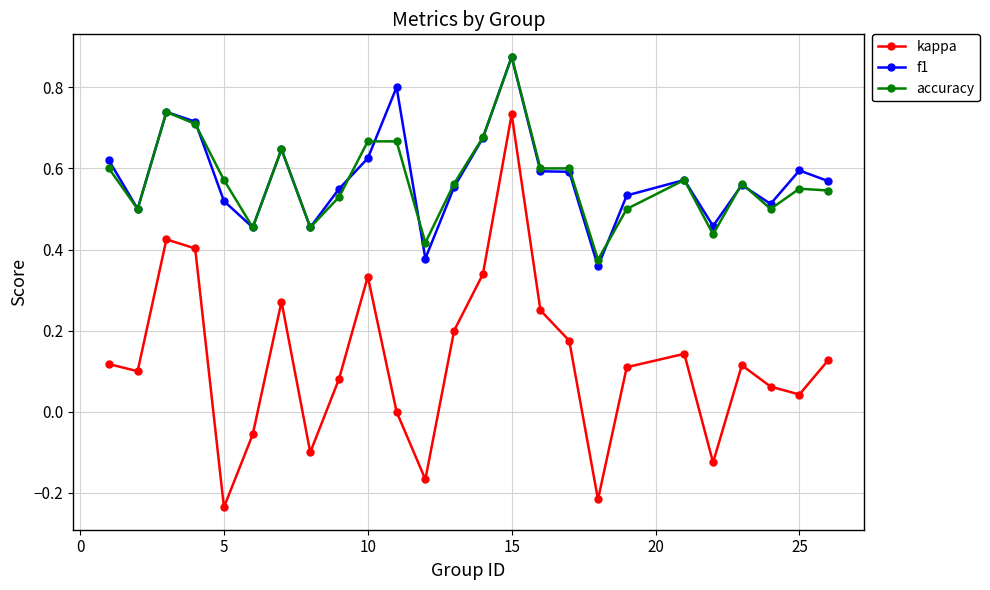

True or false: accuracy and kappa cross at least once.

False